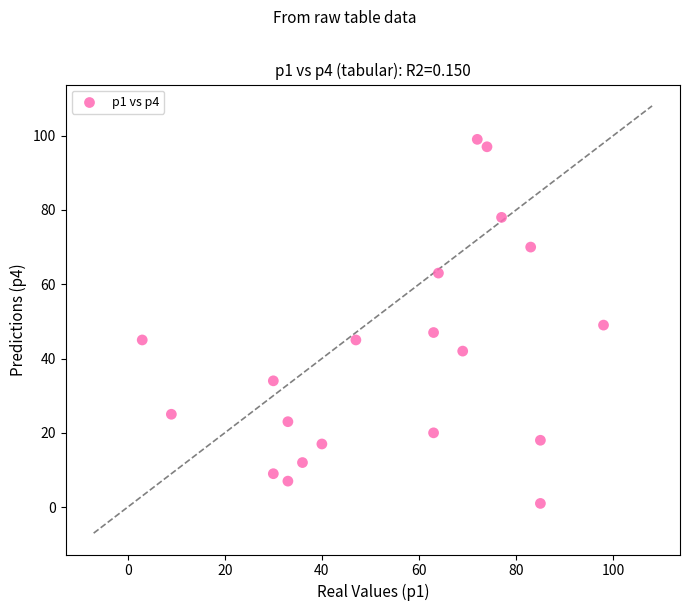

What is the range of Y values (max minus min)?

98